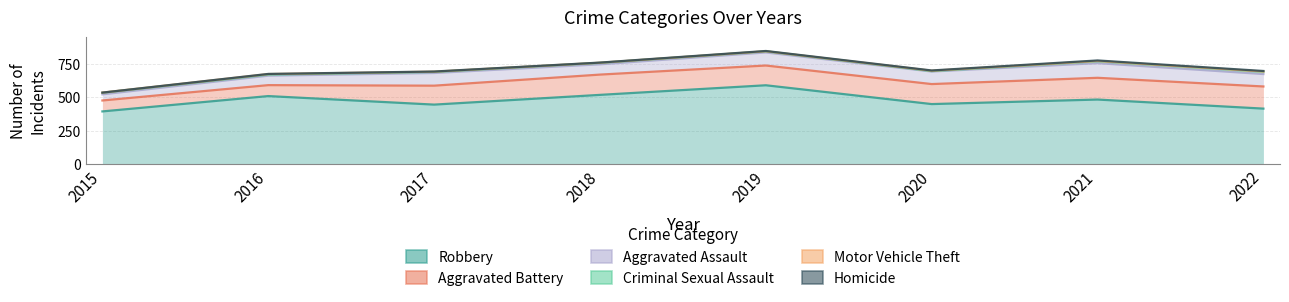

What are all the series names shown in the legend?

Robbery, Aggravated Battery, Aggravated Assault, Criminal Sexual Assault, Motor Vehicle Theft, Homicide